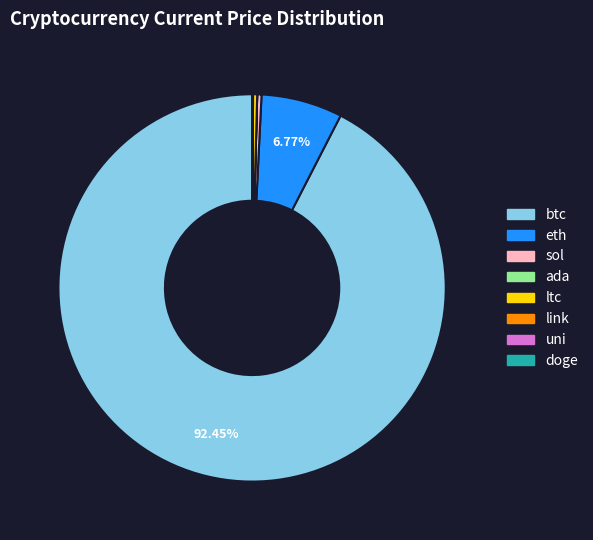

Which slice represents more than half of the pie?

btc